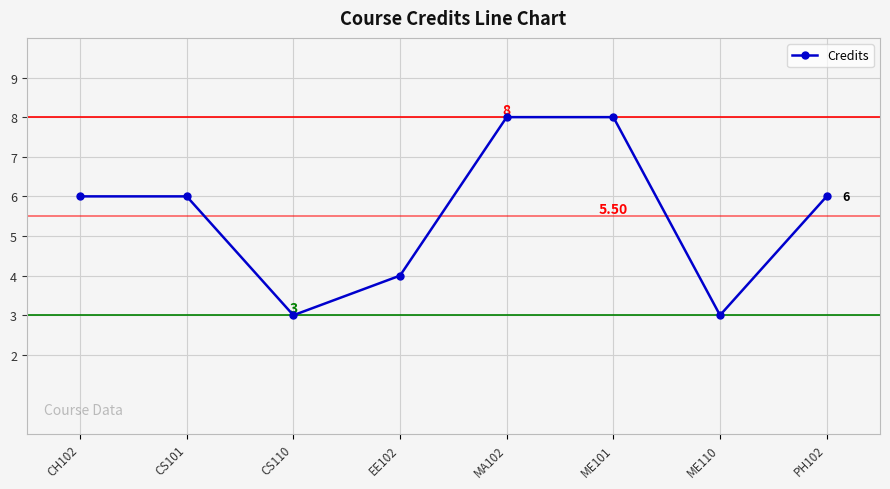

Where is the first local minimum?

CS110